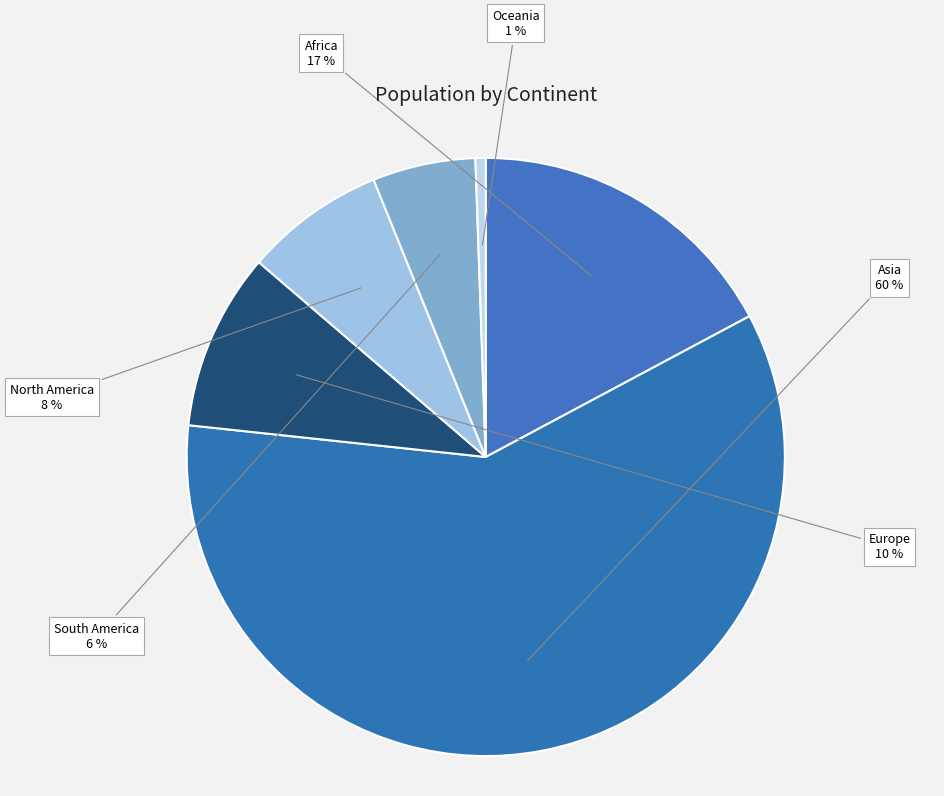

Does North America represent more than half of the total?

No